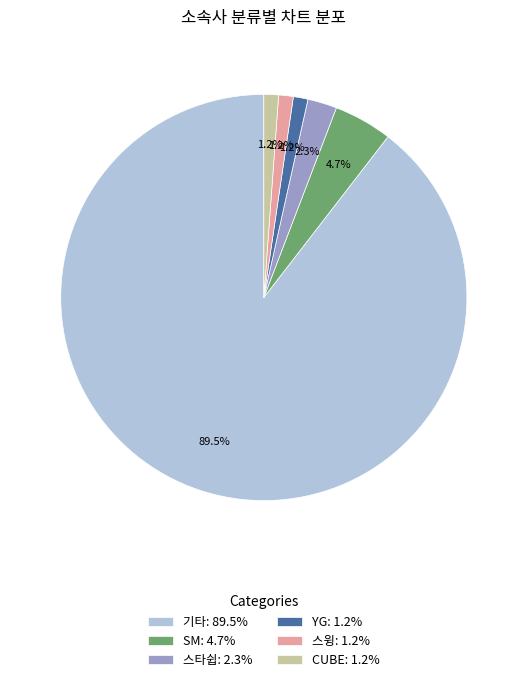

Is the sum of SM: 4.7% and CUBE: 1.2% greater than half?

No